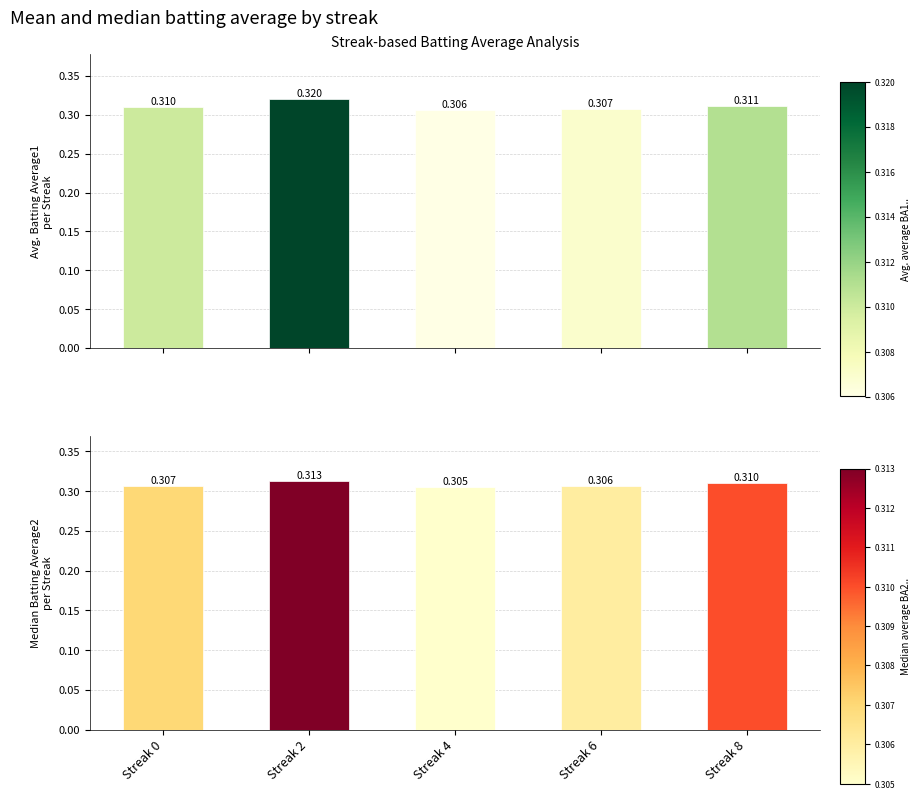

What is the average value of the Batting Average1 series?

0.3